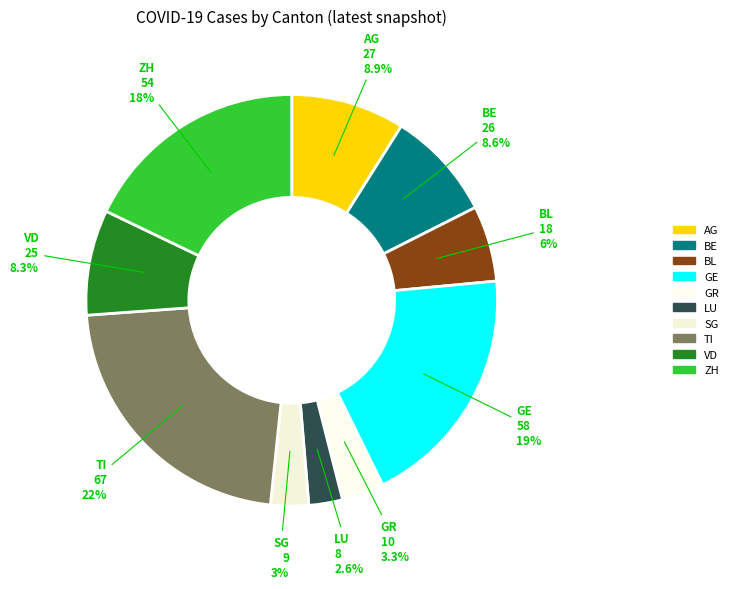

Does SG account for over 50% of the chart?

No